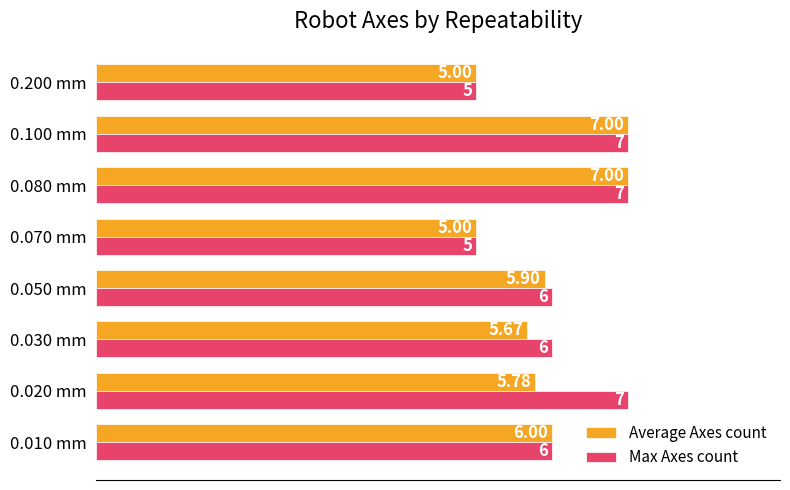

Count the Average Axes count values in the range 5 to 7.

8